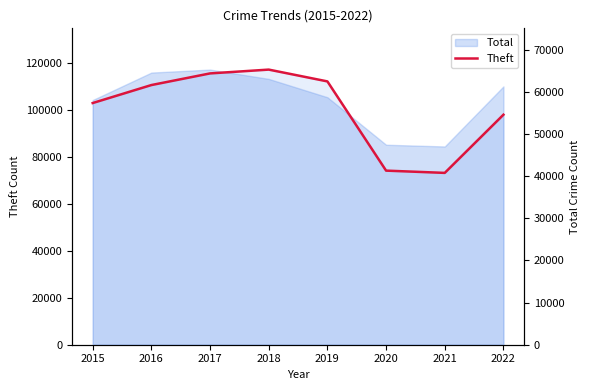

How many lines are shown in the chart?

1